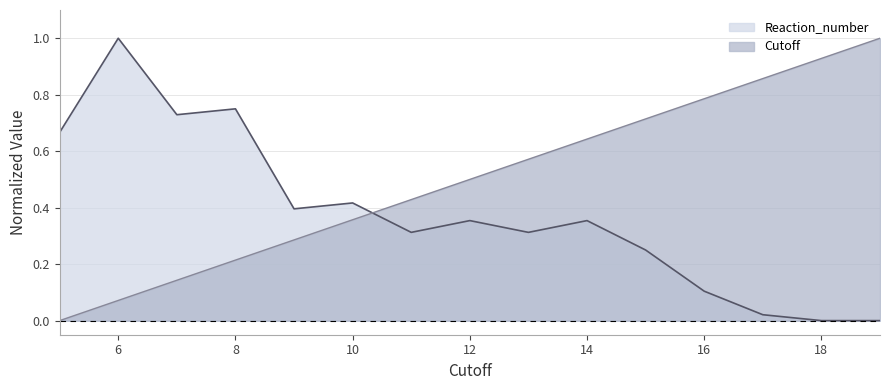

After their last crossing, which series has the higher values: Cutoff or Reaction_number?

Cutoff